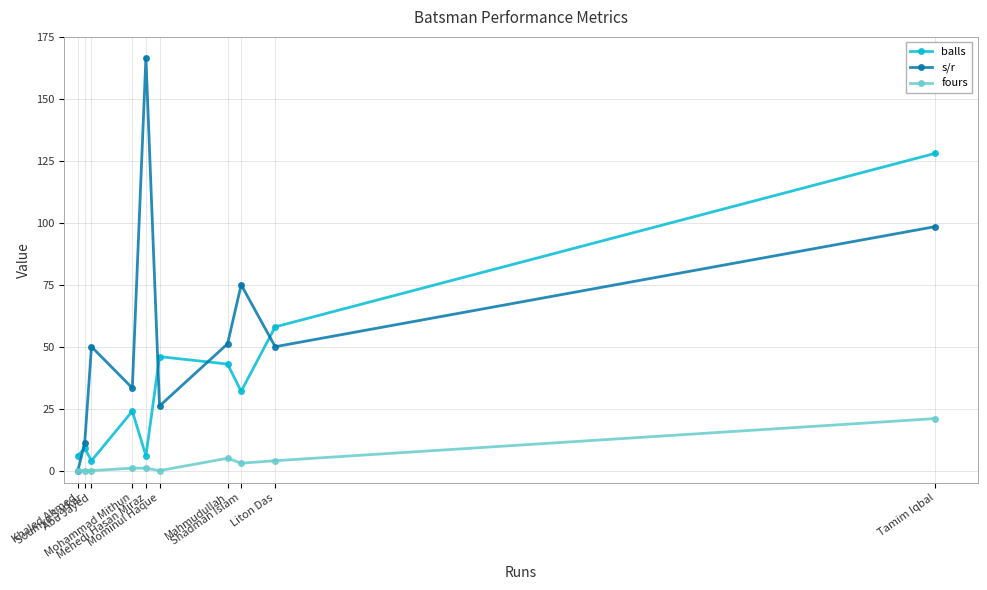

Which series has the widest spread of values?

s/r